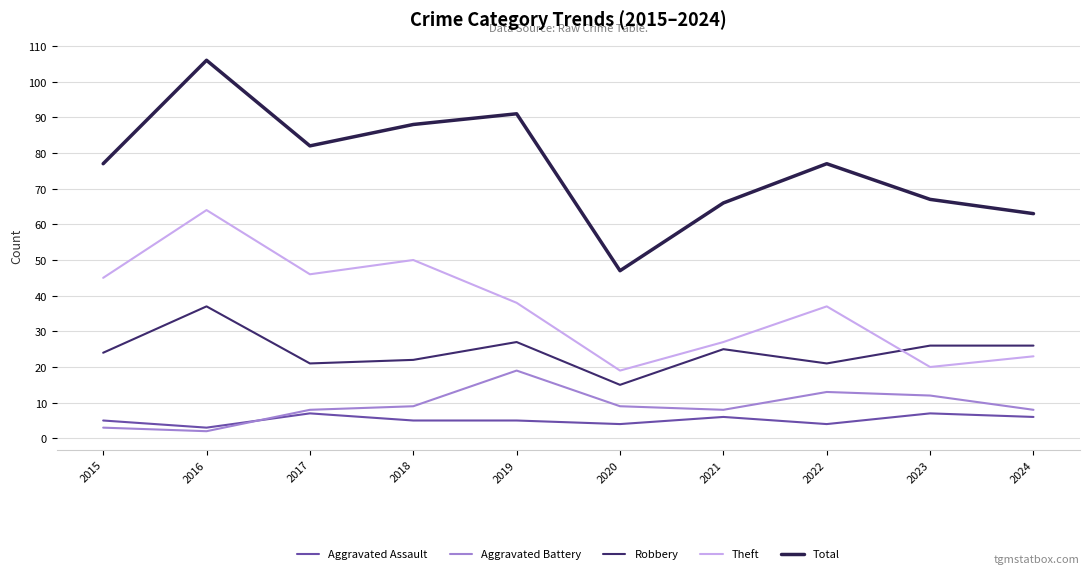

What is the lowest value of the Robbery series?

15